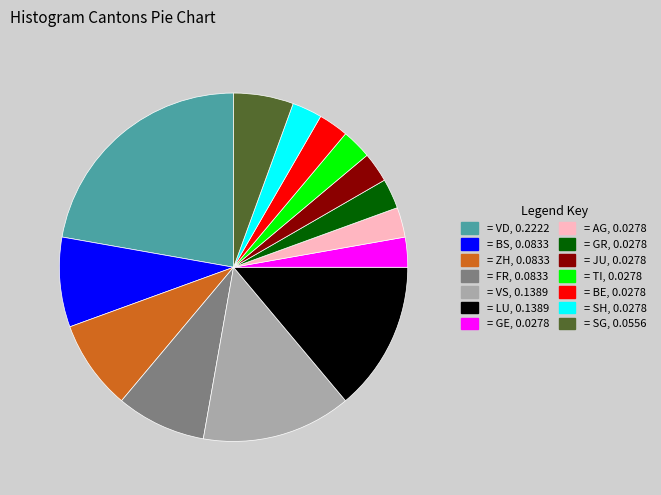

Is there any slice that represents more than half of the pie?

No